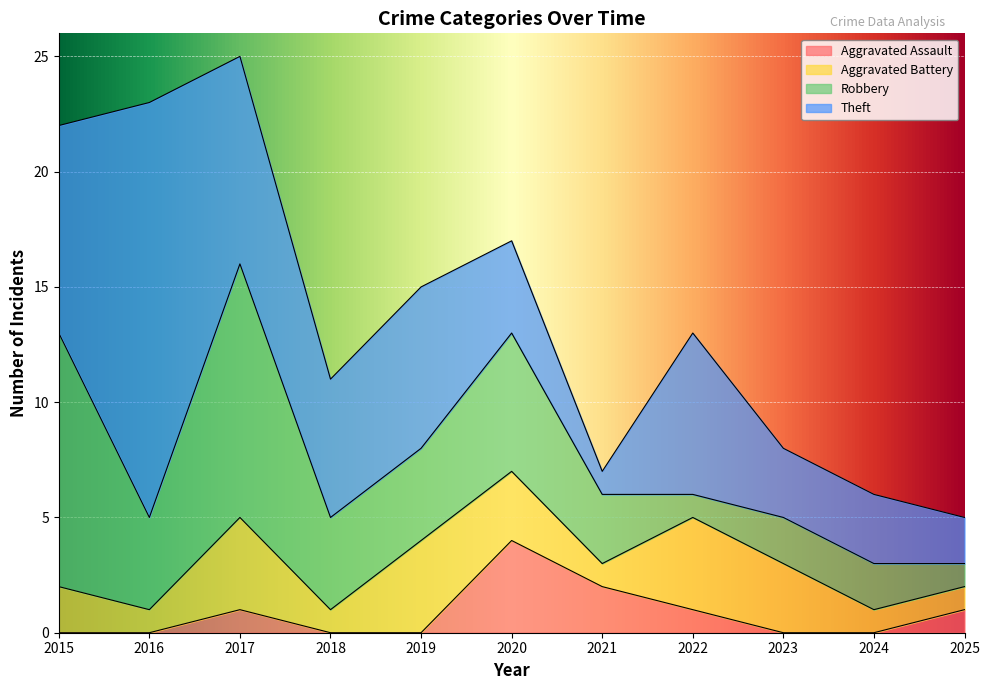

What value does the Total series have at 2017, to the nearest 10?

20